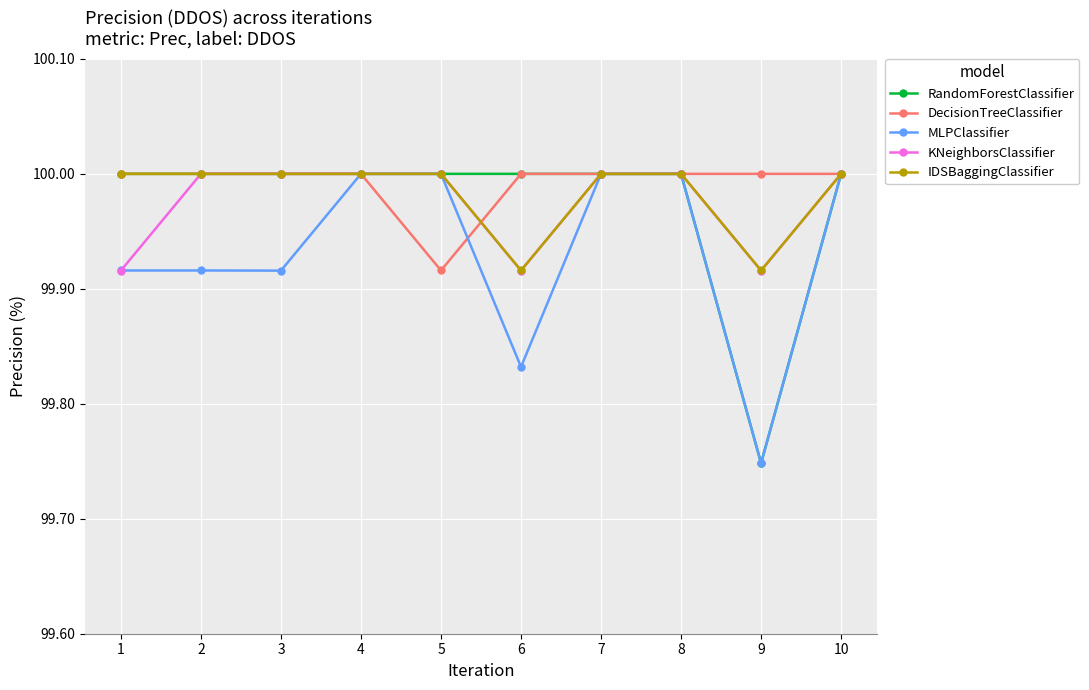

At how many categories does at least one series exceed 99?

10